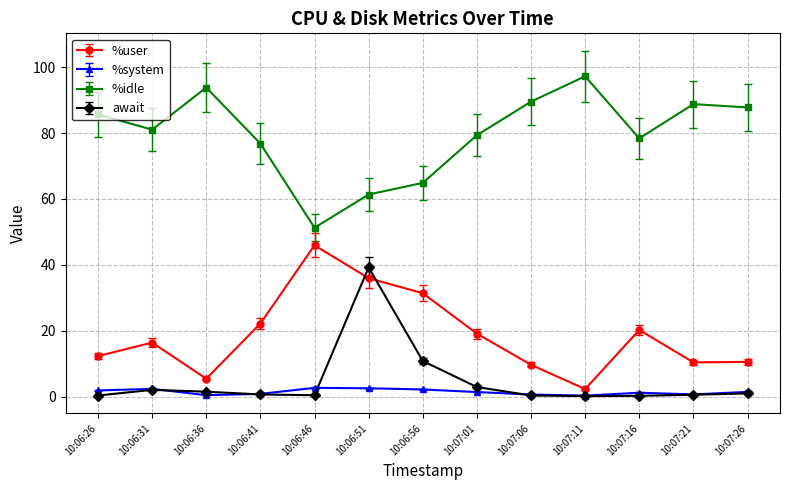

True or false: await has a value of 0.4 at 10:06:26.

True